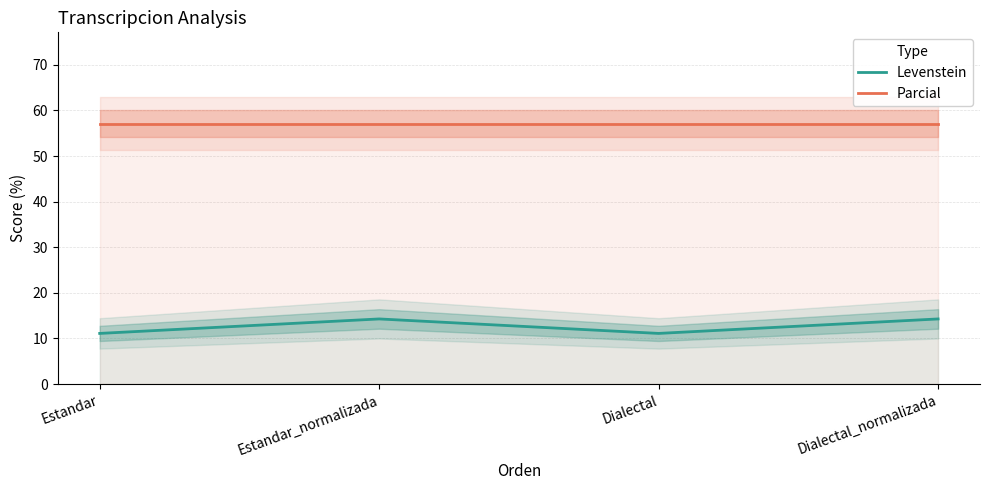

List the series in order of their overall mean, highest first.

Parcial, Levenstein